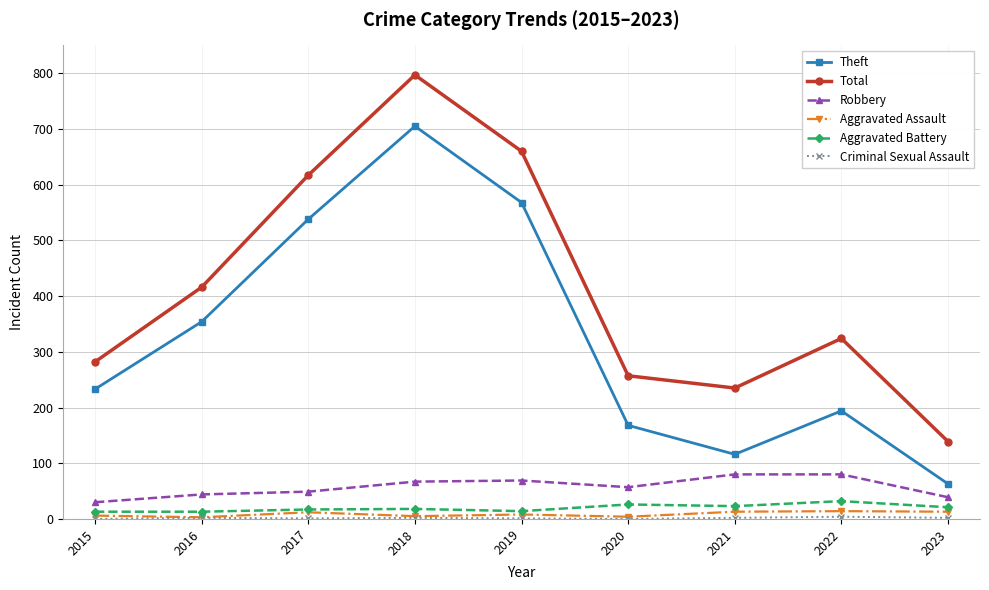

What is the value of the Aggravated Battery point at the 3rd from the left?

17